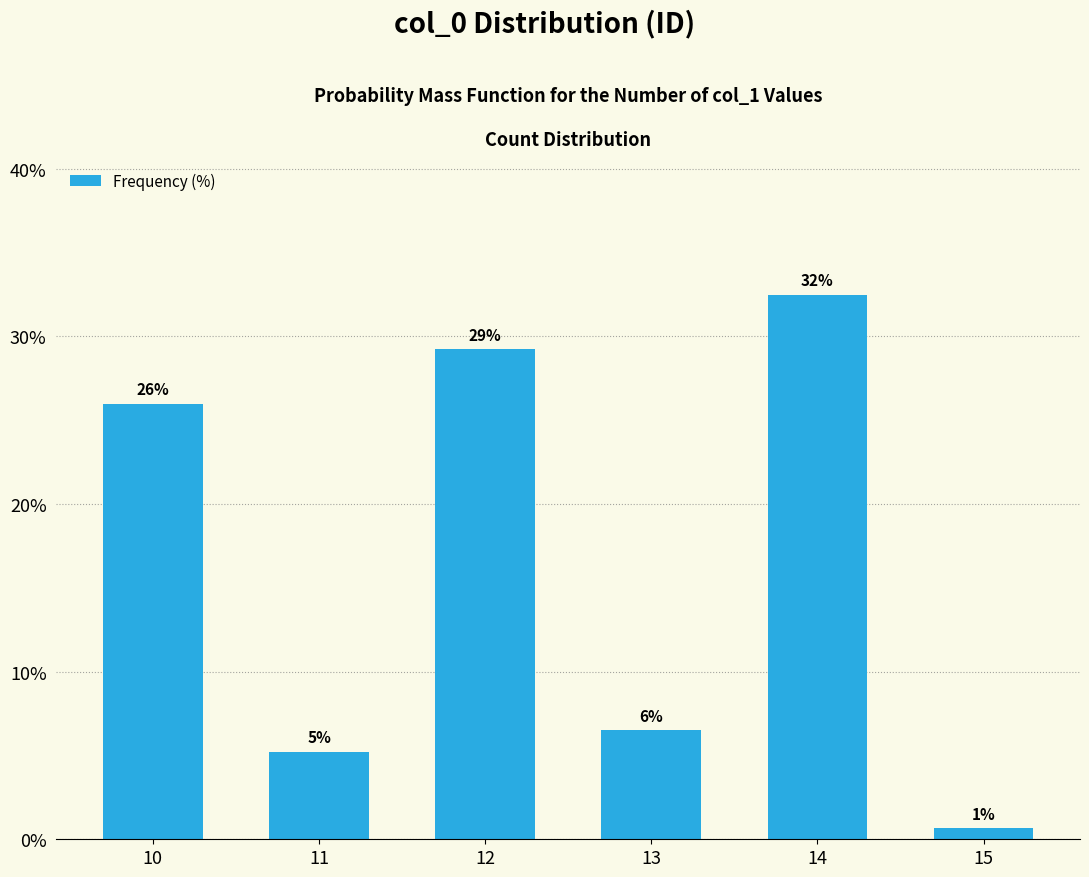

How many bars are there in total?

6